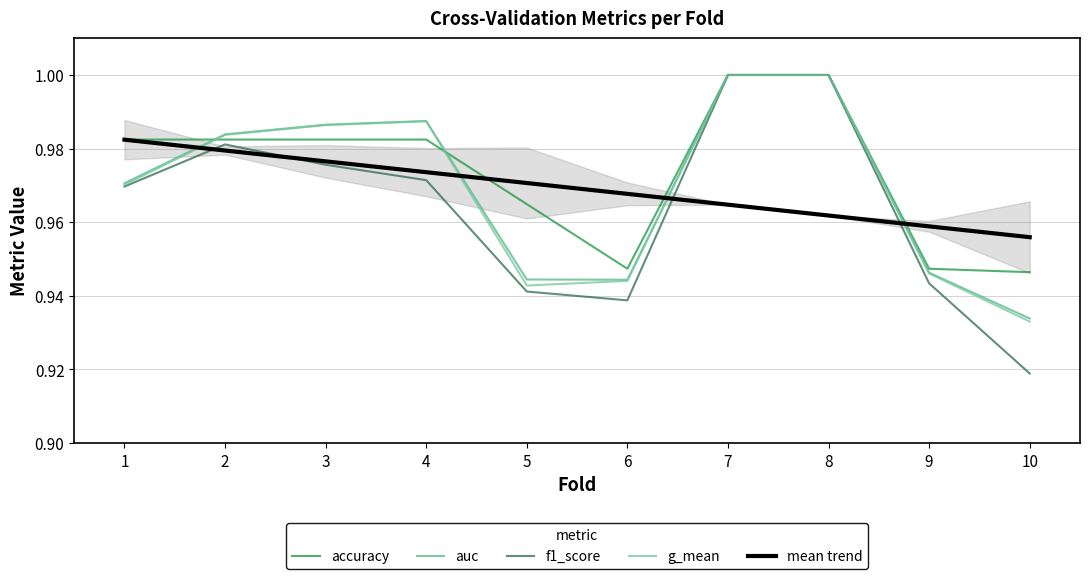

How many data points does each series have?

10